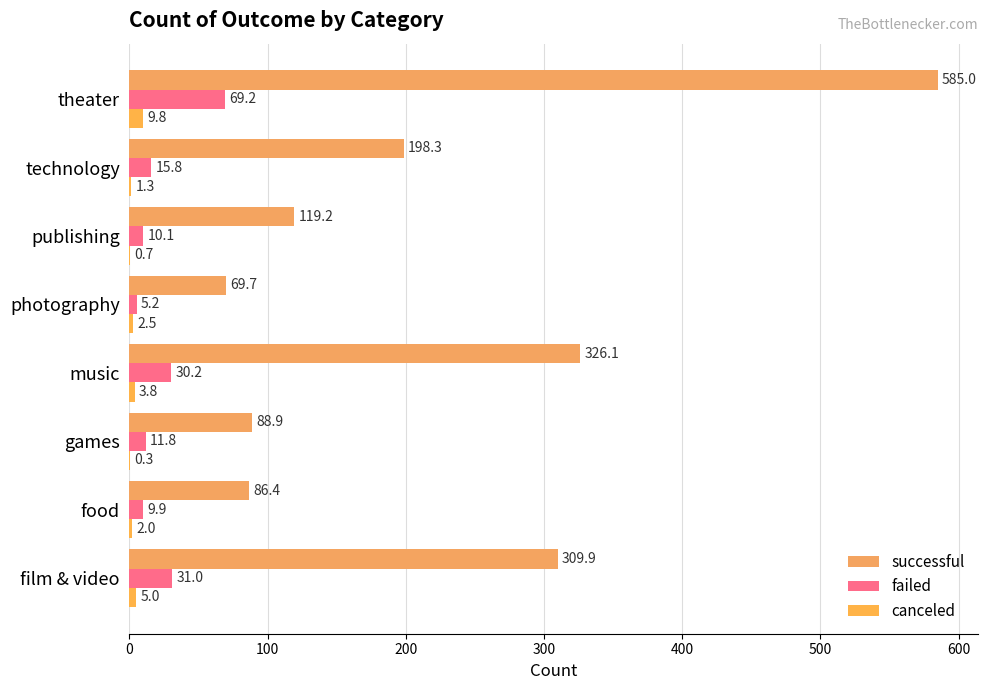

Which series has the largest total across all categories?

successful